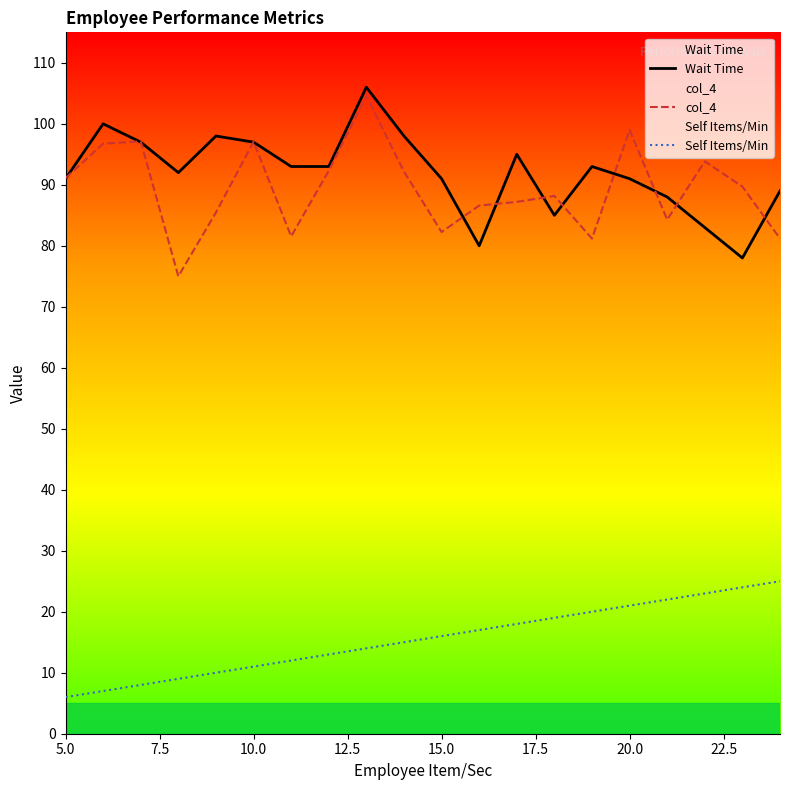

The Self Items/Min series shows 16.0 at 15.0. True or false?

True